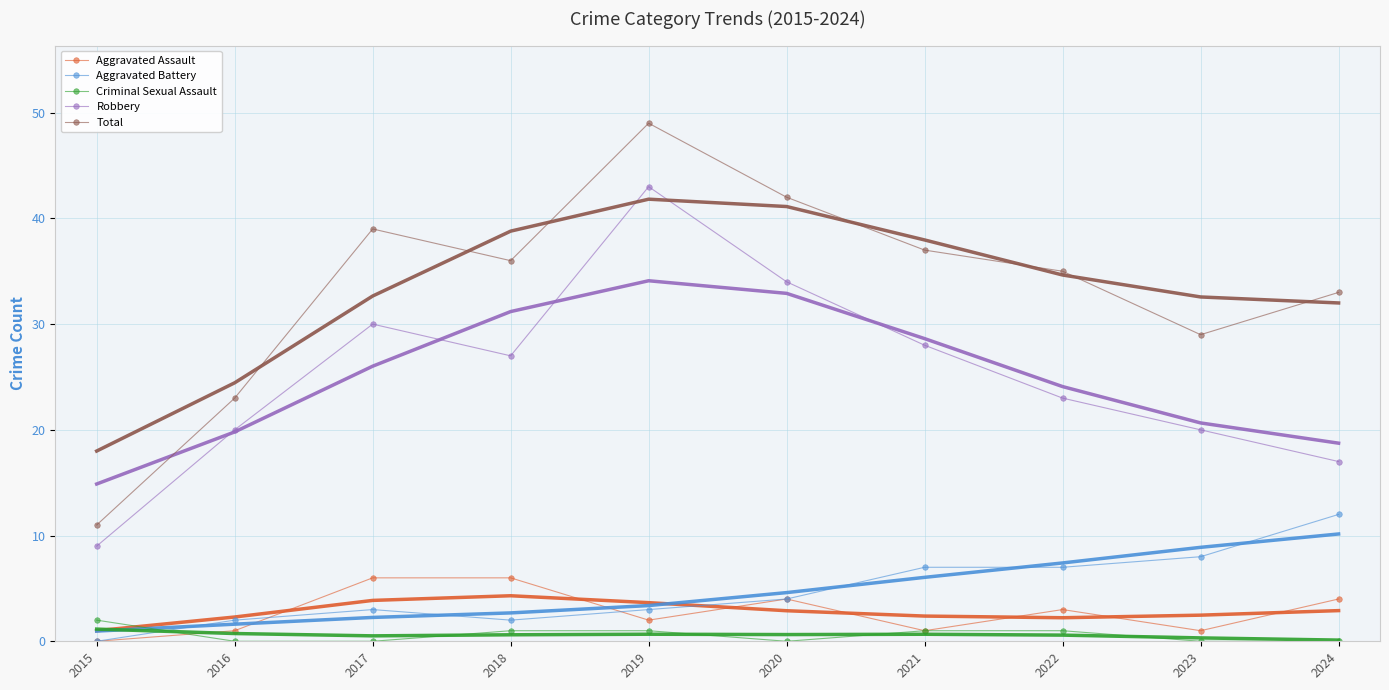

At which label is Robbery closest to 26?

2018